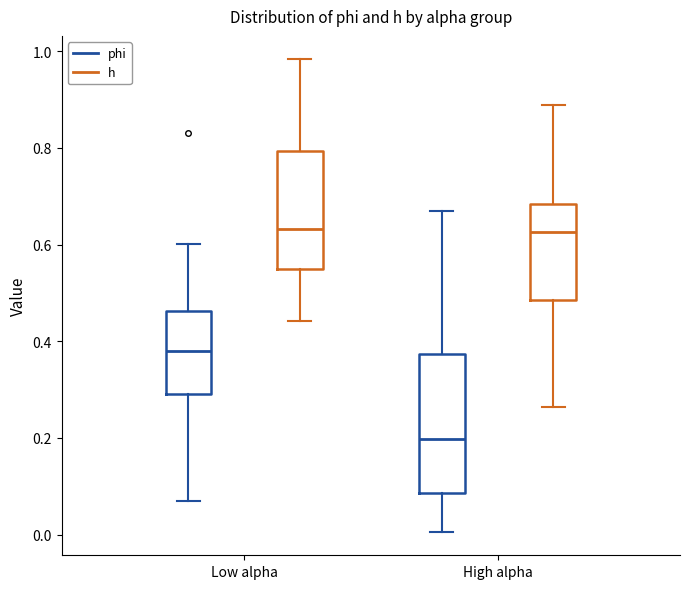

Reading left to right, transcribe this box plot: for each box, give where its median line is, the range the box spans, and where its two whiskers end, as read against the y-axis. The values are not printed on the chart, so give them approximately, as read against the axis.

Low alpha (phi): median 0.38, box 0.28 to 0.46, whiskers 0.08 to 0.60
Low alpha (h): median 0.64, box 0.54 to 0.80, whiskers 0.44 to 0.98
High alpha (phi): median 0.20, box 0.08 to 0.38, whiskers 0.00 to 0.66
High alpha (h): median 0.62, box 0.48 to 0.68, whiskers 0.26 to 0.88